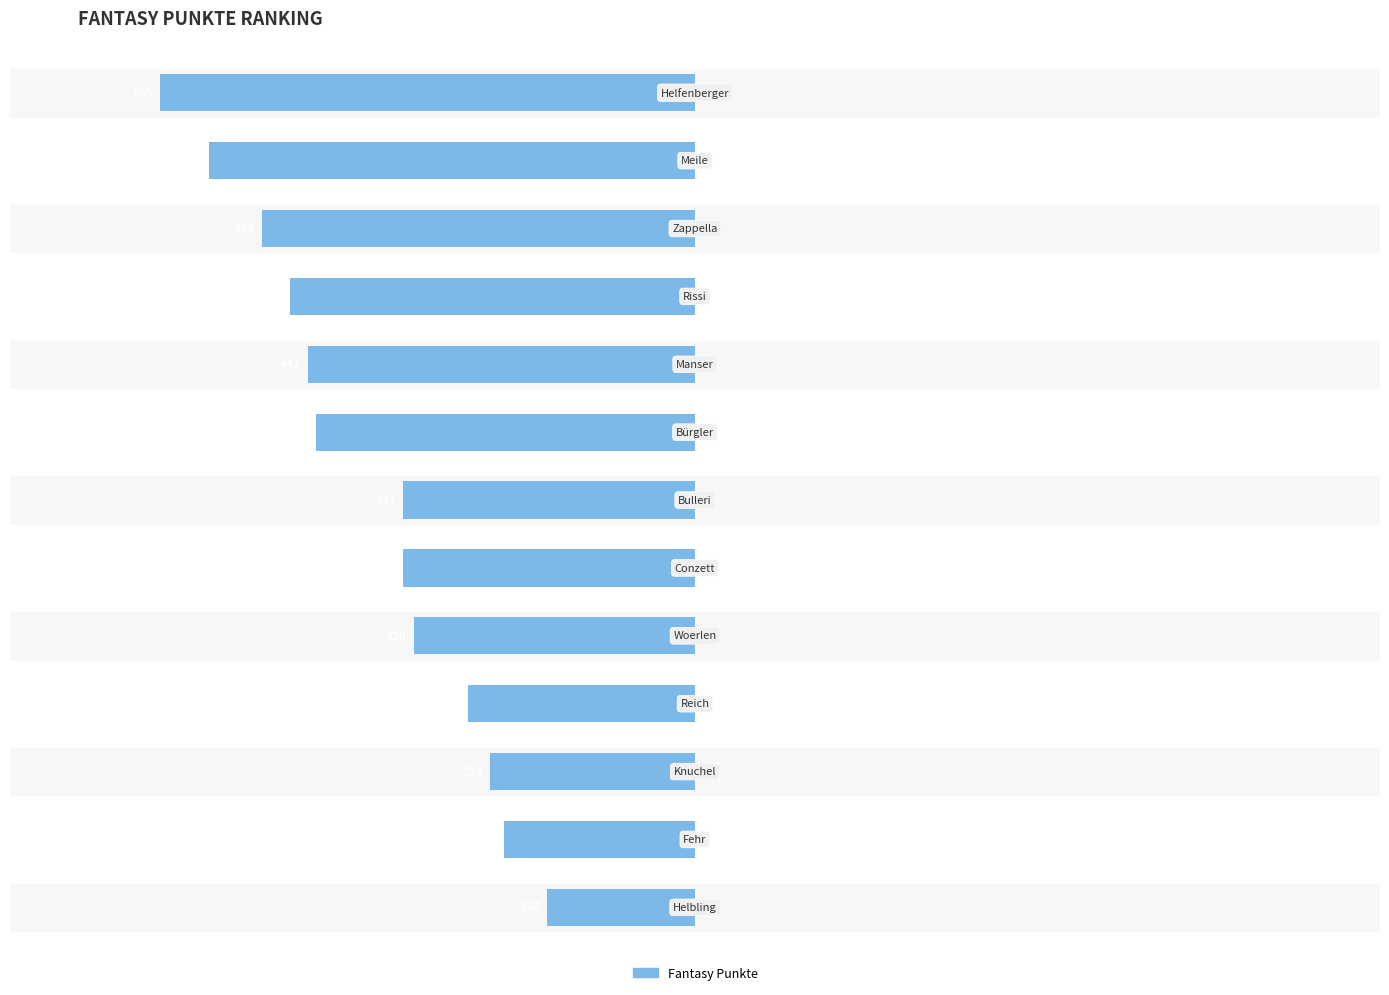

What is the sum of all values?

-4850